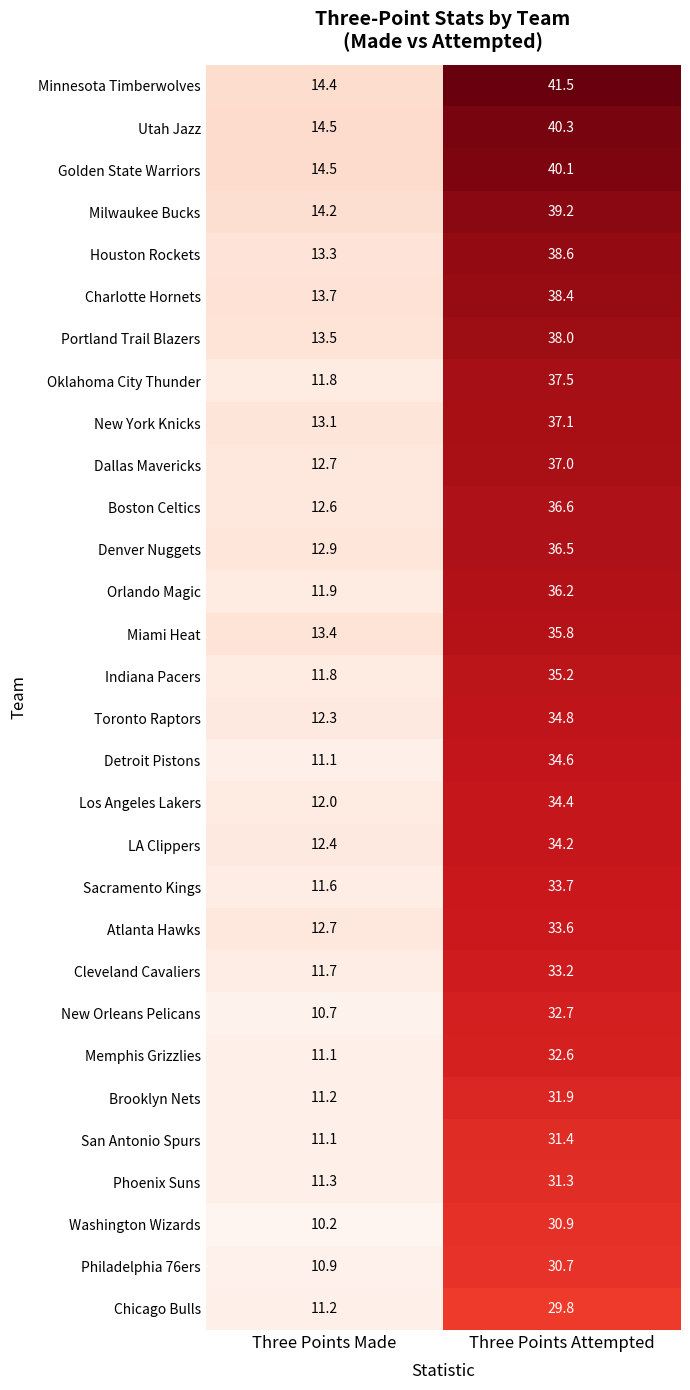

What value does the Dallas Mavericks series have at Three Points Made?

12.7